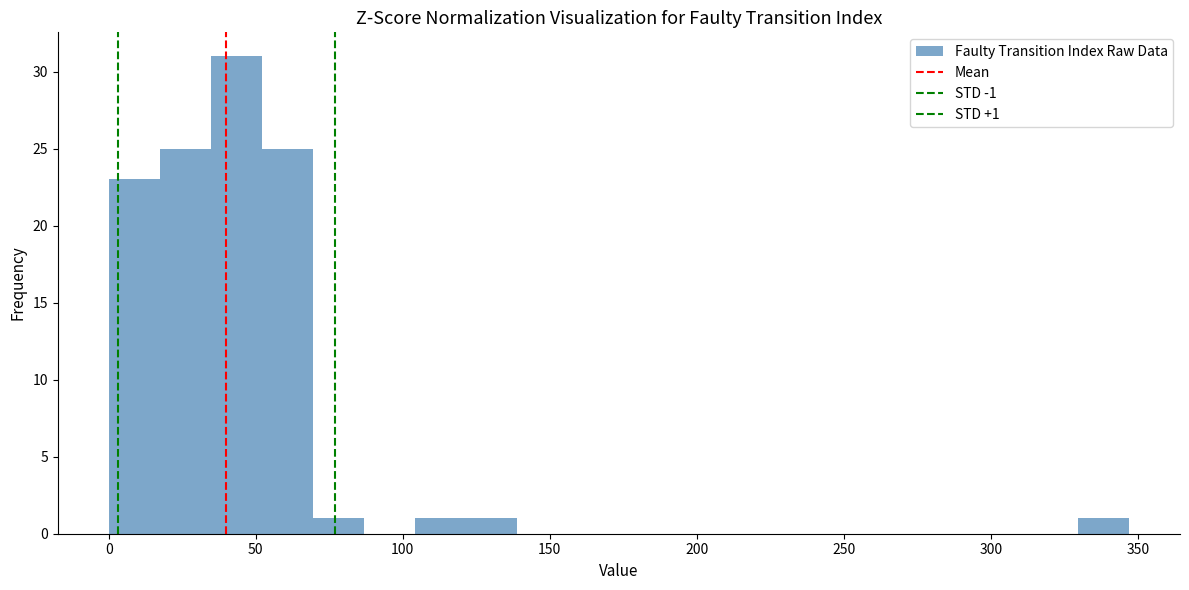

Read against the x-axis, roughly where is the centre of the tallest bar?

45